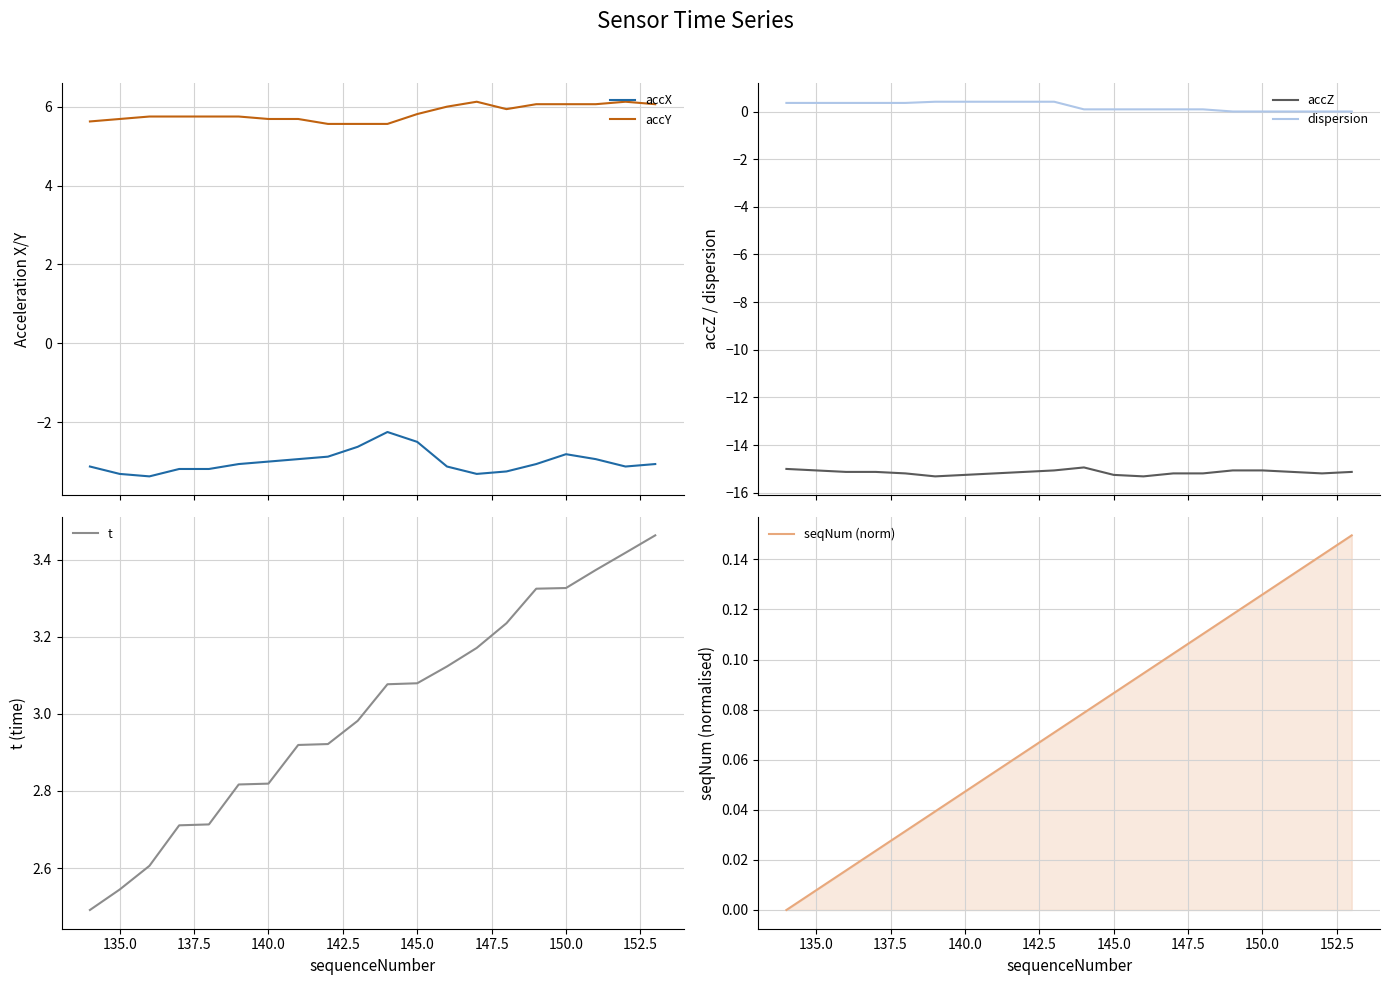

True or false: accX and accY cross at least once.

False